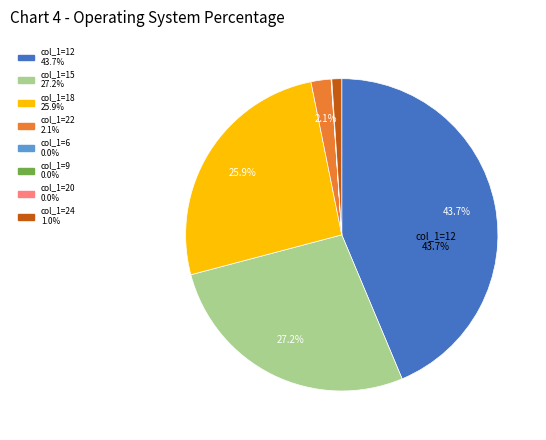

Is there any slice that represents more than half of the pie?

No